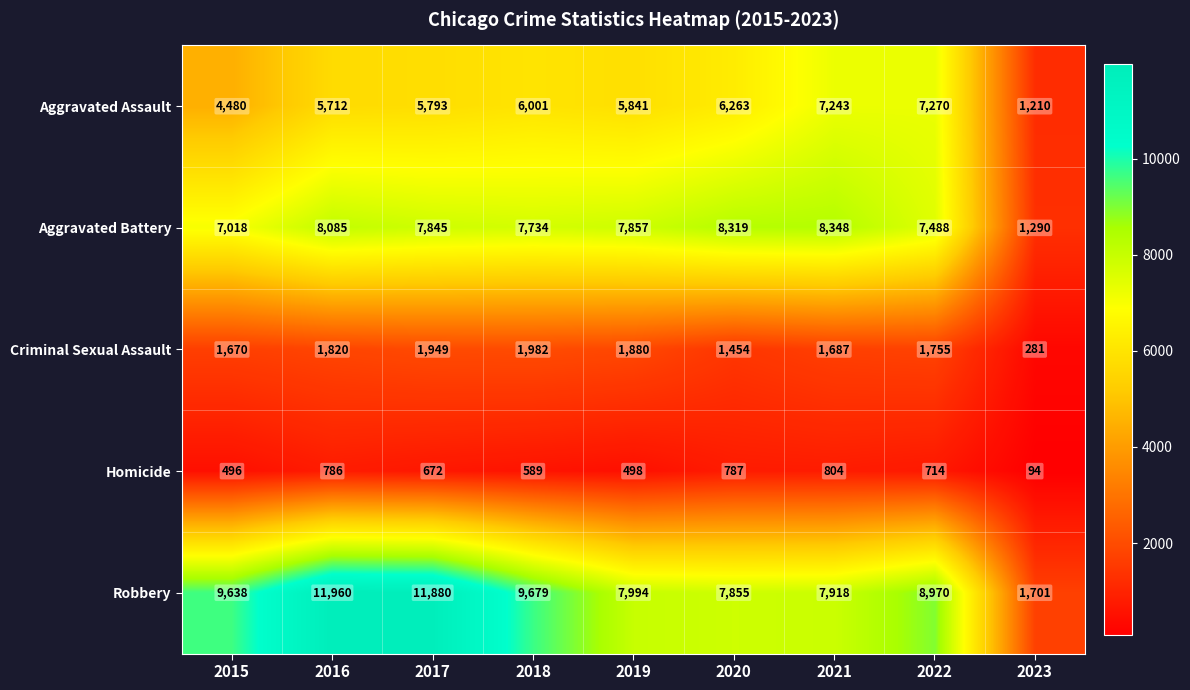

What is the average value of the Aggravated Battery series?

7109